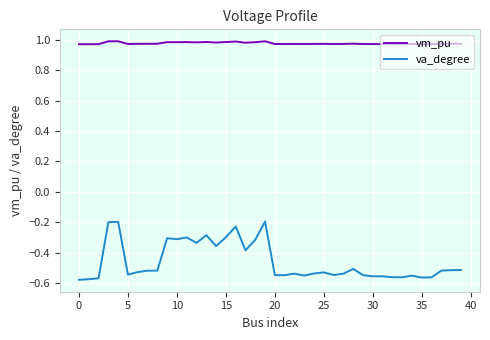

Which series has the largest total across all categories?

vm_pu